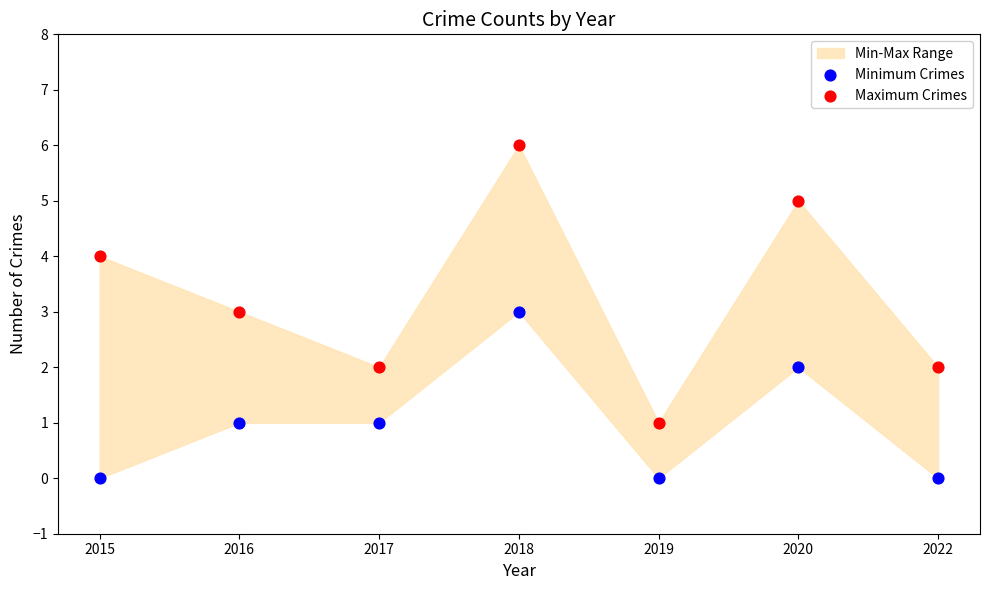

Which series contains the lowest Y value?

Minimum Crimes